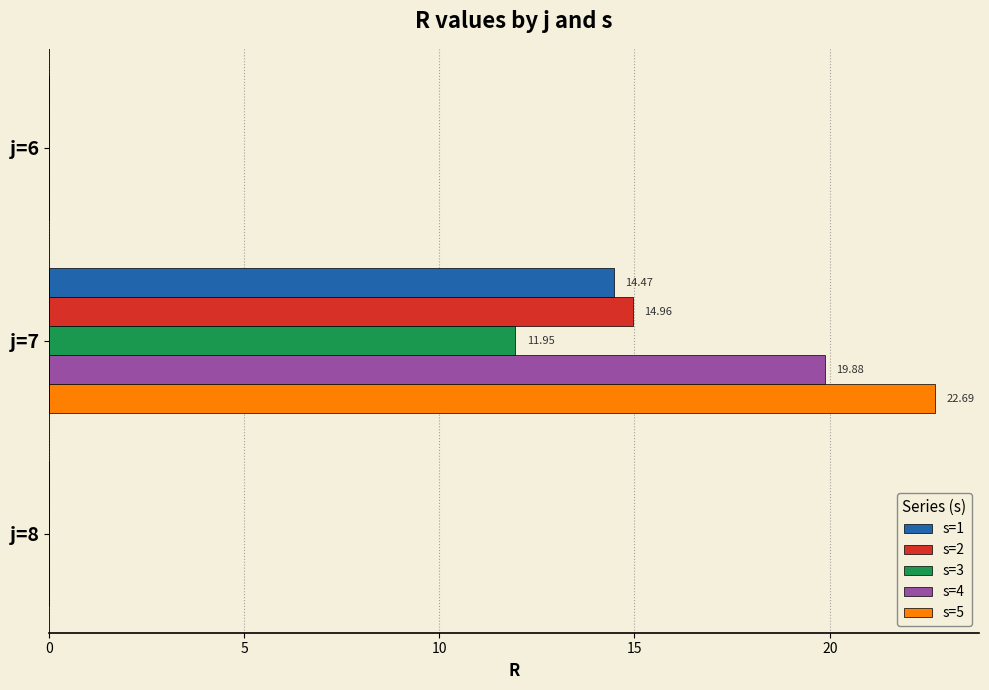

What is the sum of the s=1 values at j=6 and j=7?

14.5